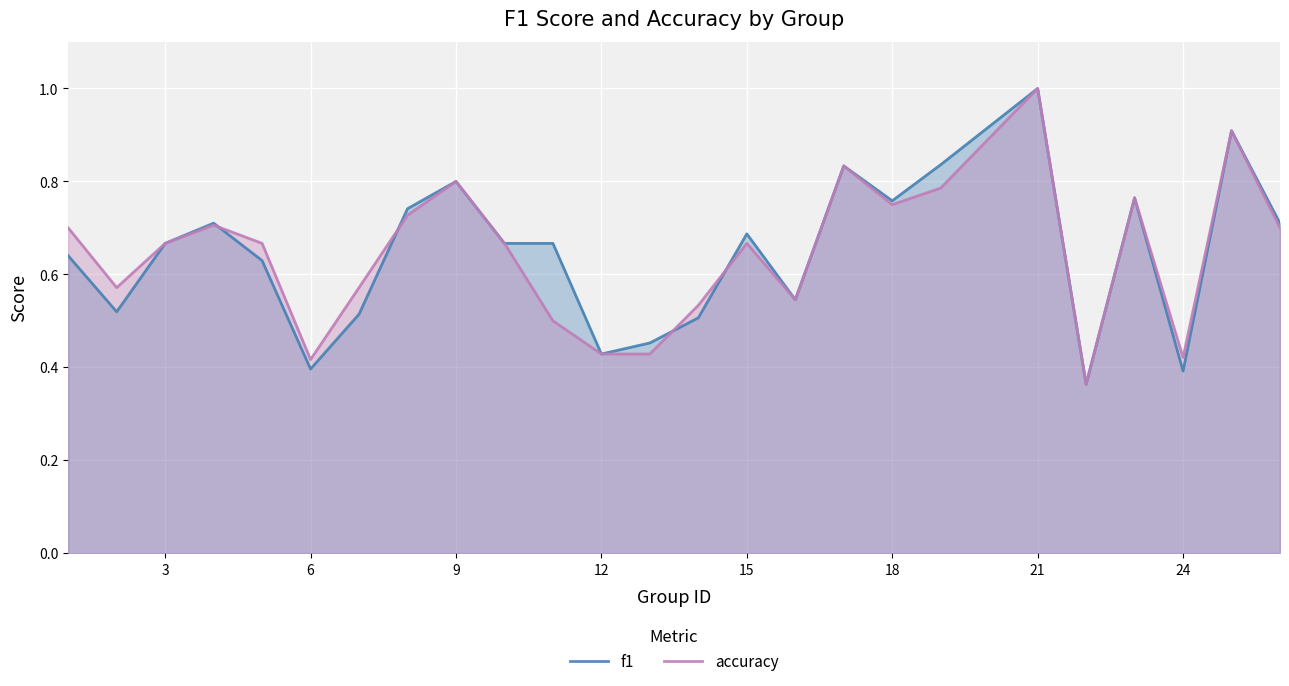

What is the greatest value displayed?

1.0